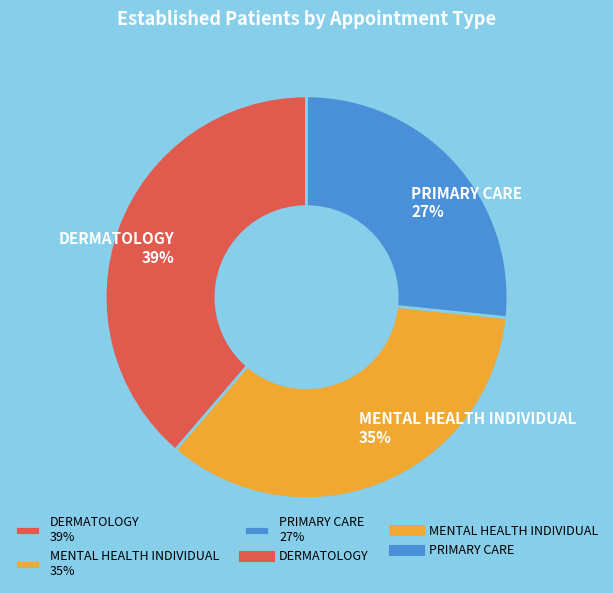

Which has a higher value, PRIMARY CARE 27% or MENTAL HEALTH INDIVIDUAL 35%?

MENTAL HEALTH INDIVIDUAL 35%